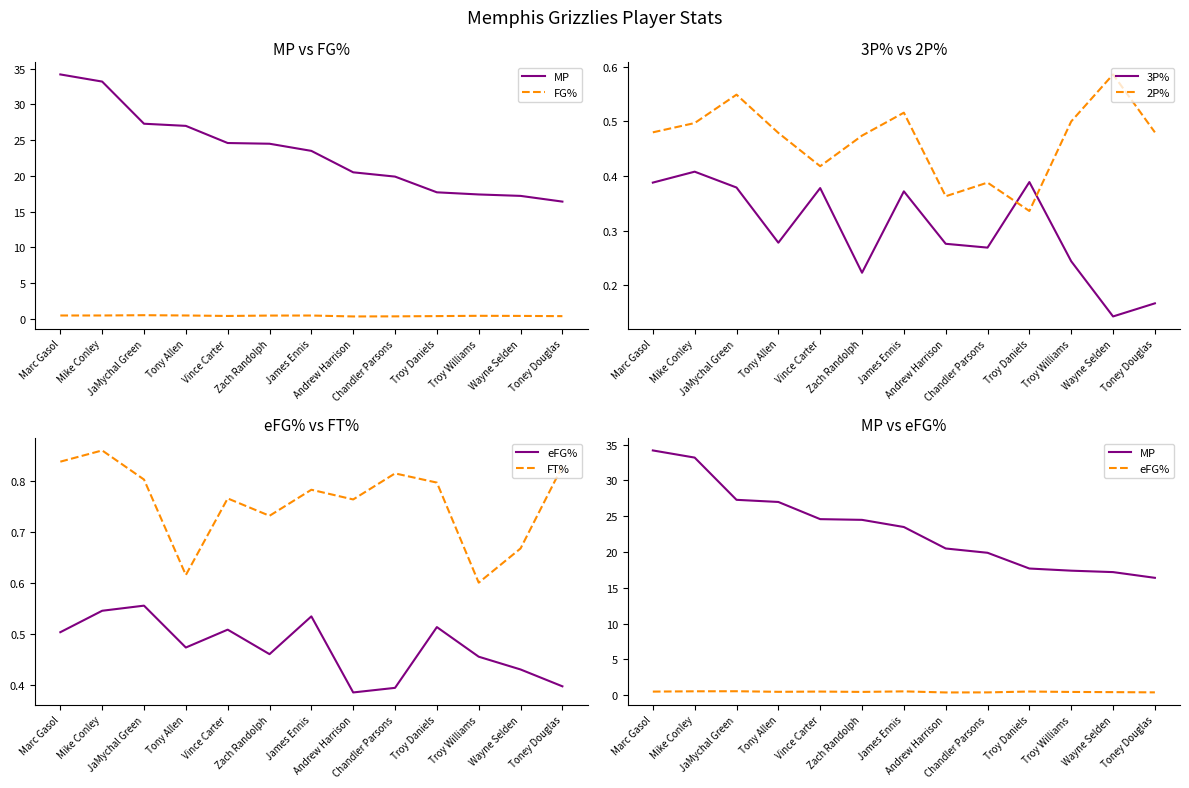

Which series has the largest range (max minus min)?

MP